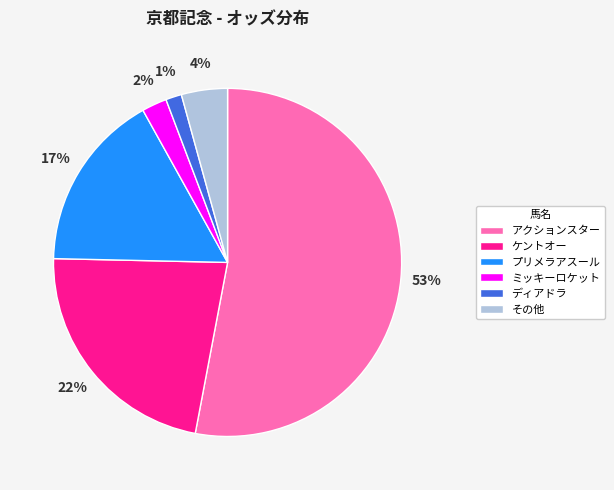

Which slice is the largest?

アクションスター